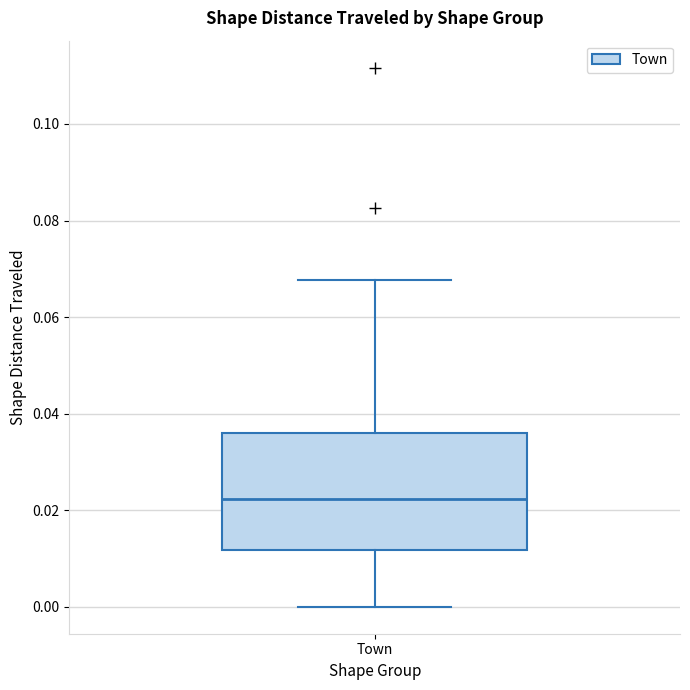

Where is the upper edge of the box for Town on the y-axis? The values are not printed on the chart, so give them approximately, as read against the axis.

0.036